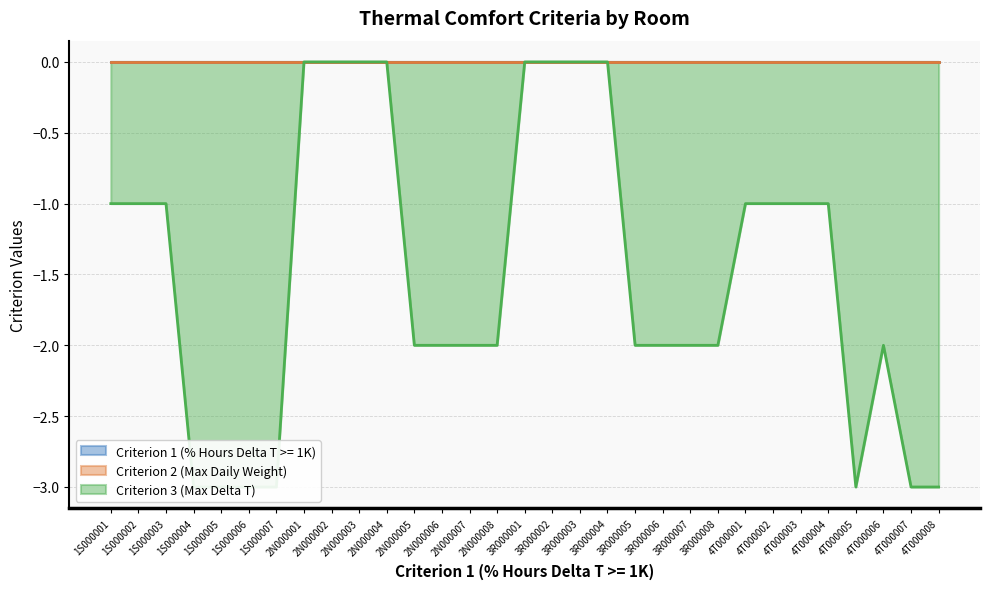

The value of Criterion 2 (Max Daily Weight) at 2N000003 is 0. True or false?

True